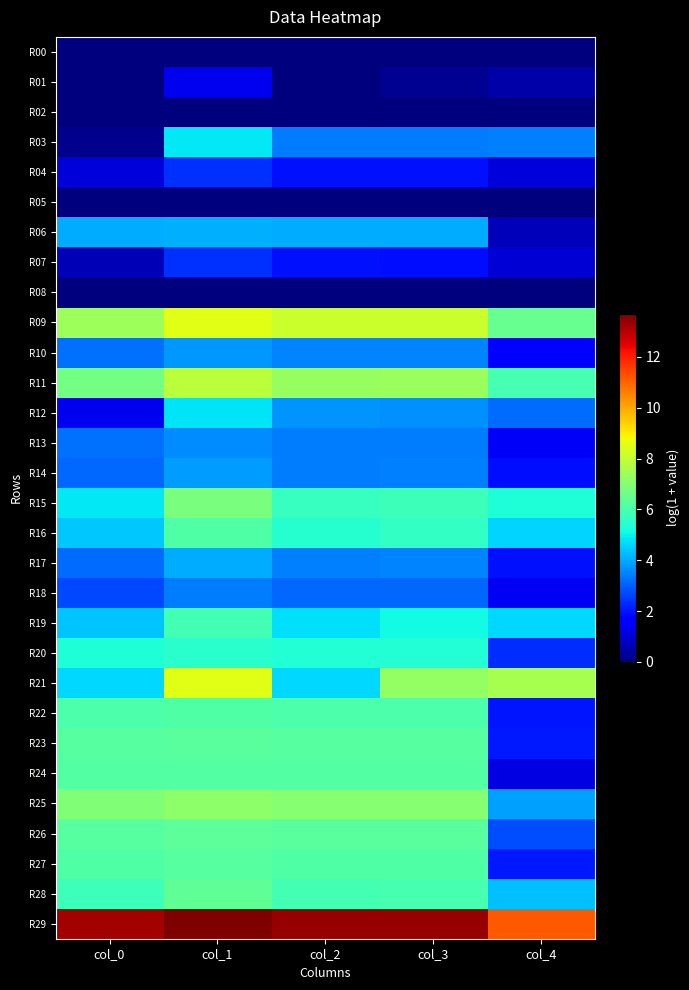

Count the number of categories in the chart.

5